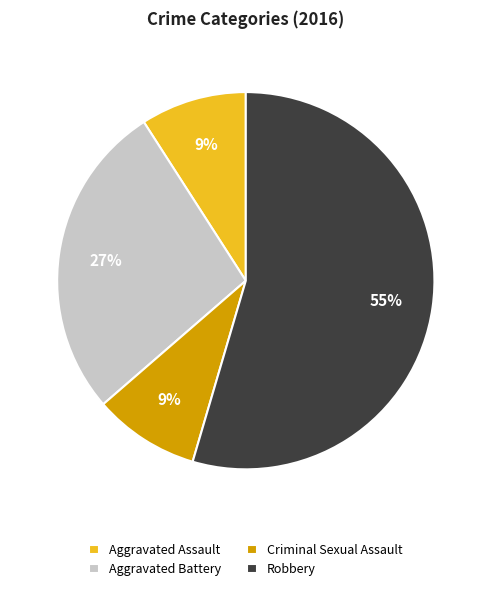

Is it true that Criminal Sexual Assault is 9% of the pie?

True